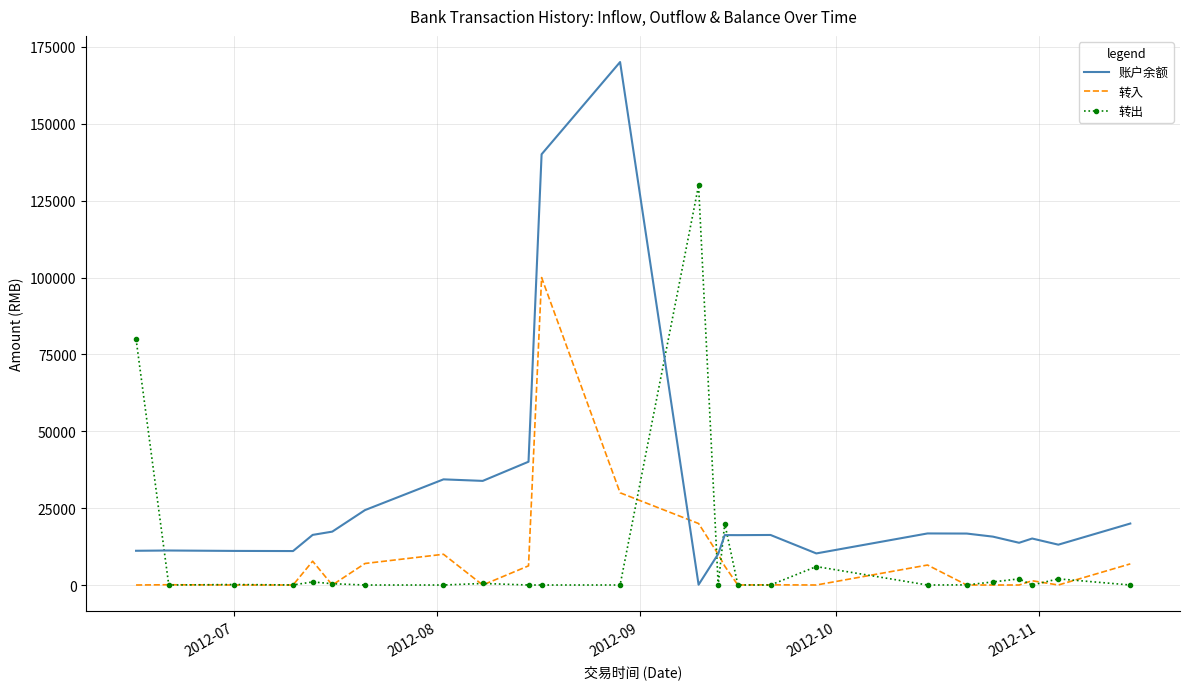

True or false: 账户余额 and 转出 cross at least once.

True